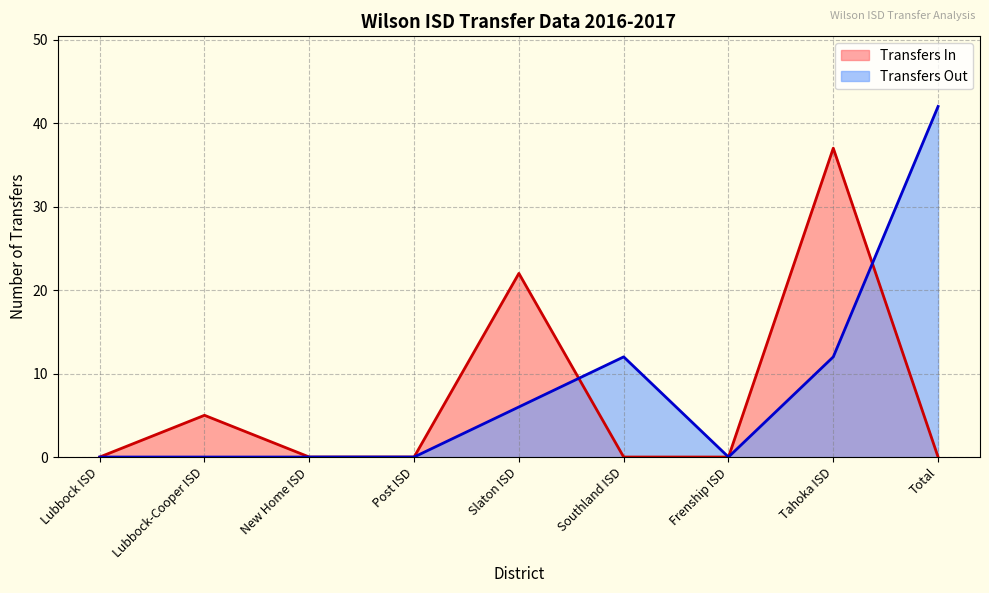

Which series has the largest range (max minus min)?

Transfers Out